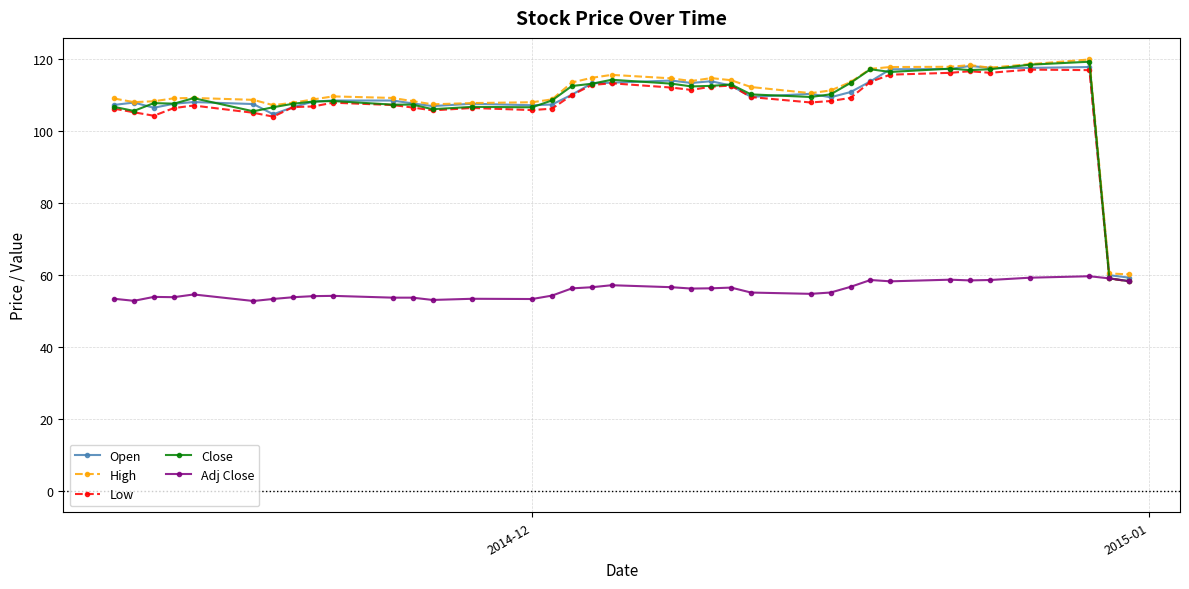

Count the number of data series in this chart.

5